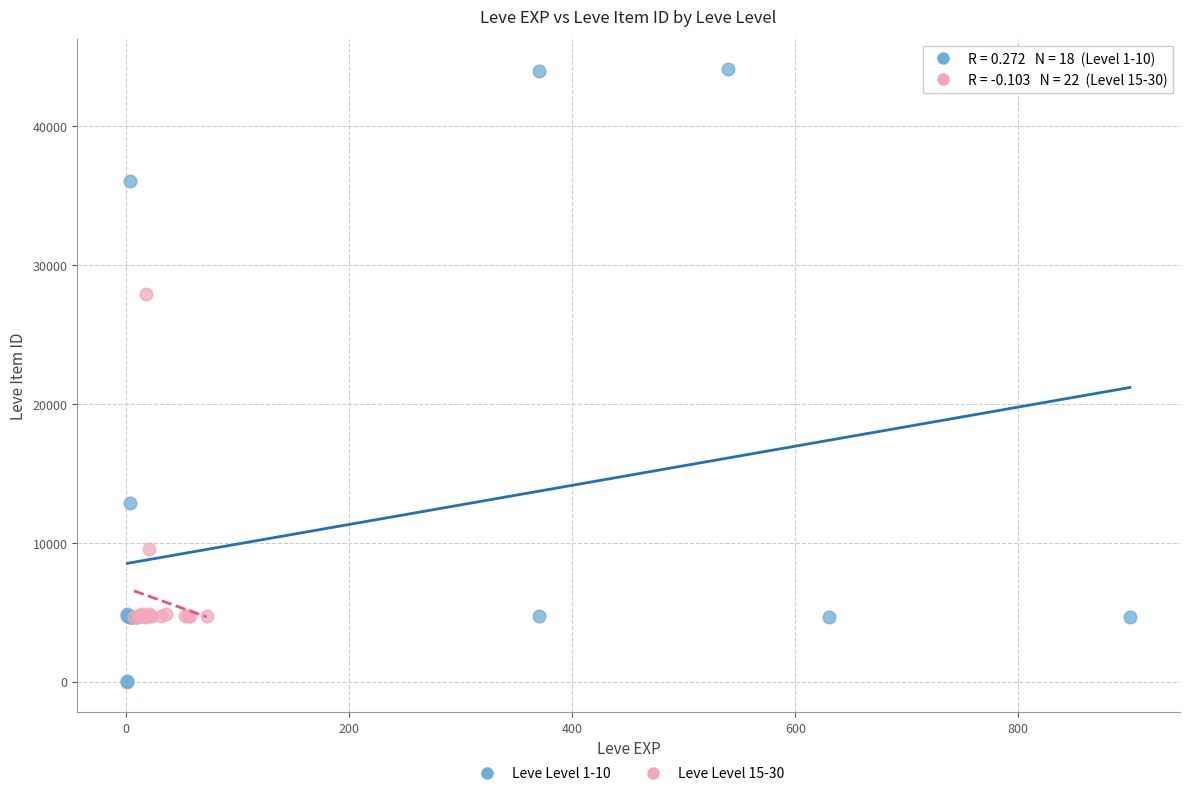

Which series has the largest Y range (max minus min)?

Leve Level 1-10